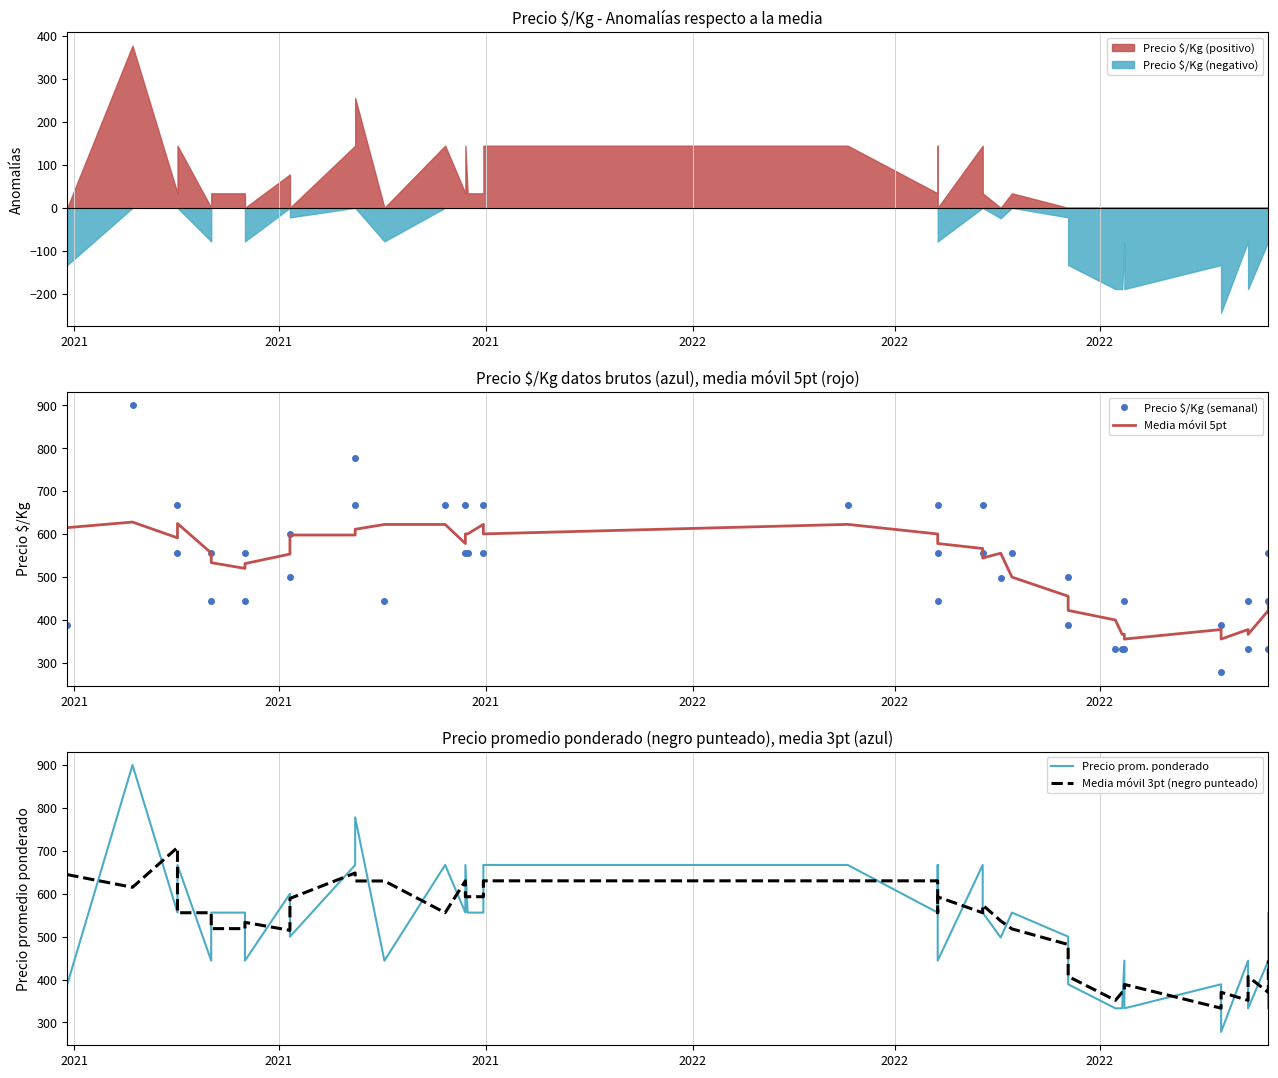

What is the minimum value shown in the chart?

278.0